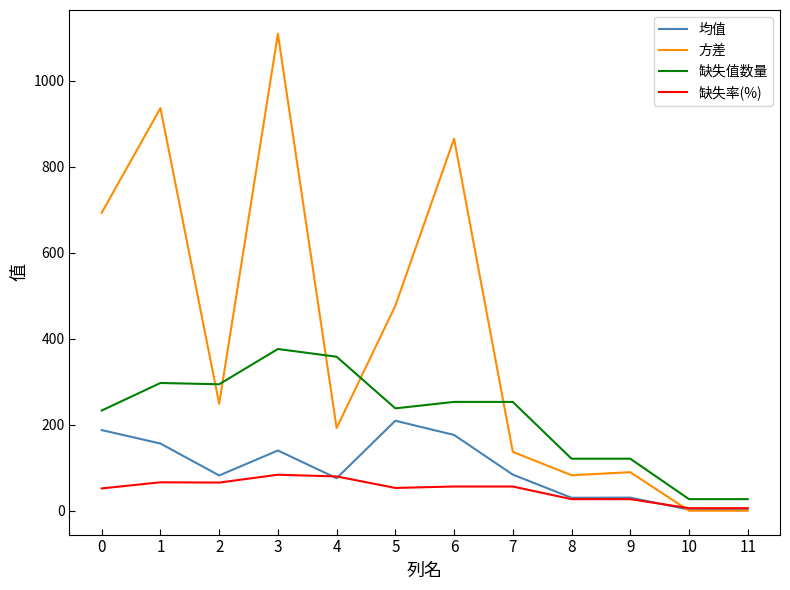

Rank the series by their maximum value, from lowest to highest.

缺失率(%), 均值, 缺失值数量, 方差